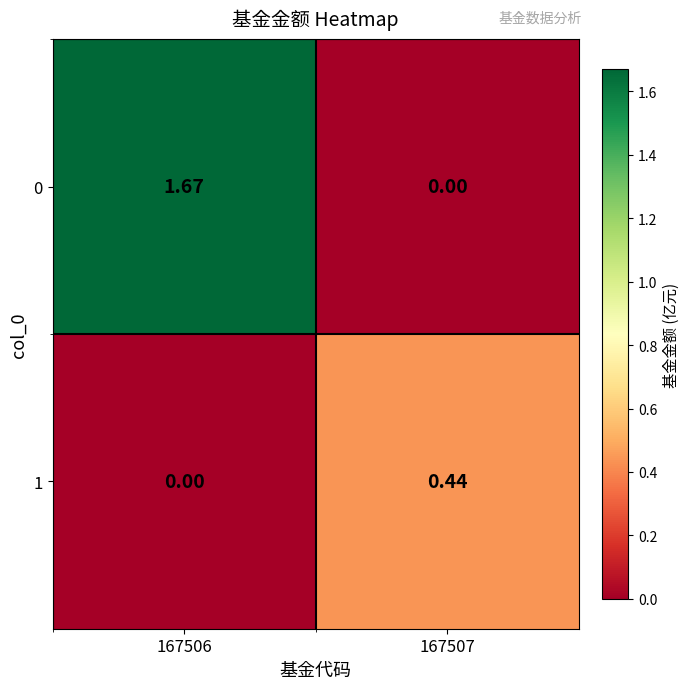

Is the value of 0 at 167507 greater than the value of 1 at 167507?

No